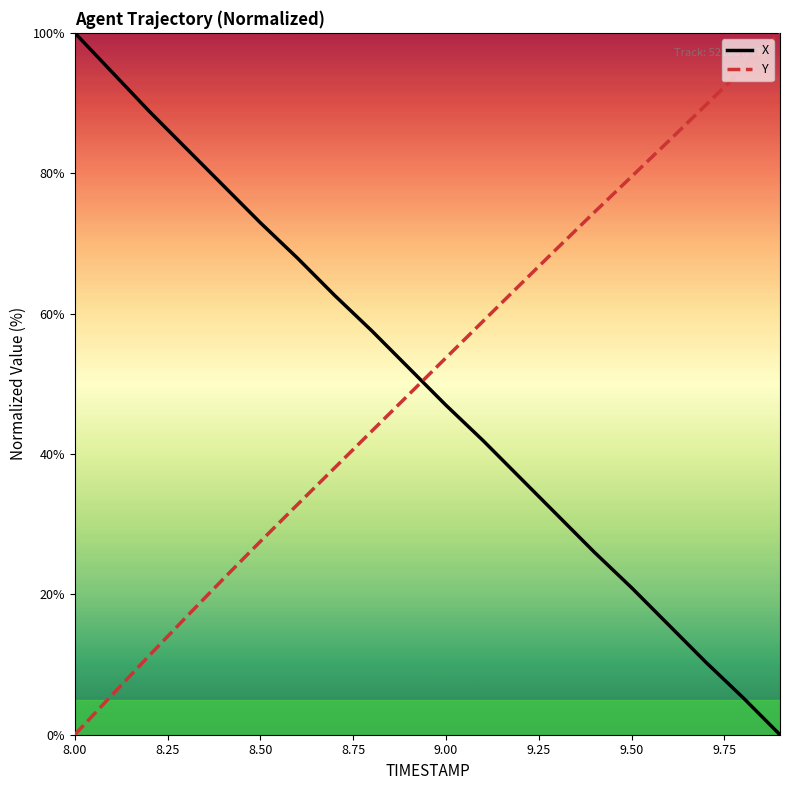

How many intersections are there between X and Y?

1